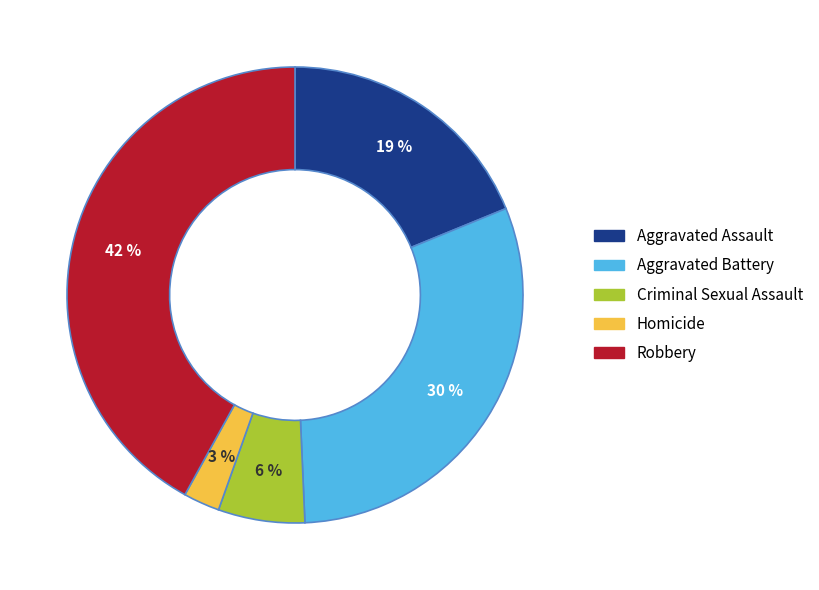

To the nearest percent, what portion does Robbery represent?

42%